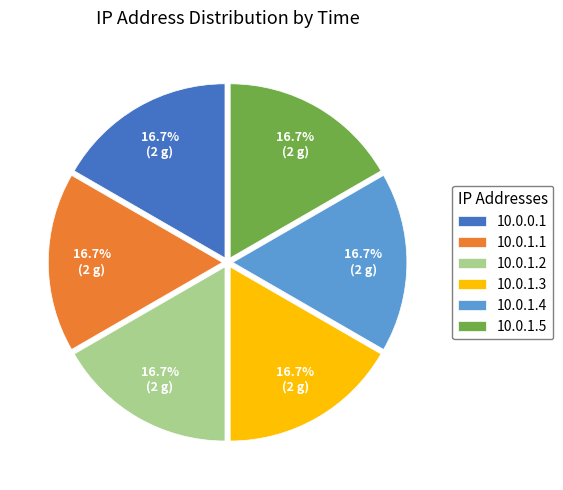

To the nearest percent, what is the combined percentage of 10.0.0.1 and 10.0.1.2?

33%